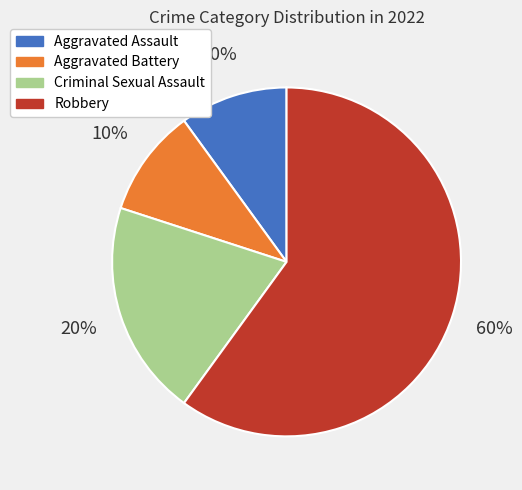

To the nearest percent, what is the combined percentage of Aggravated Assault and Robbery?

70%